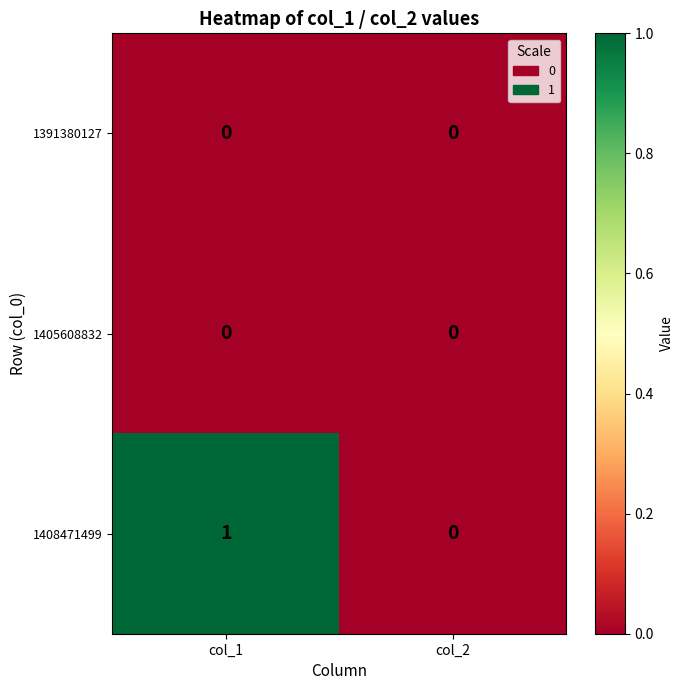

Which series changed the most between col_1 and col_2?

1408471499